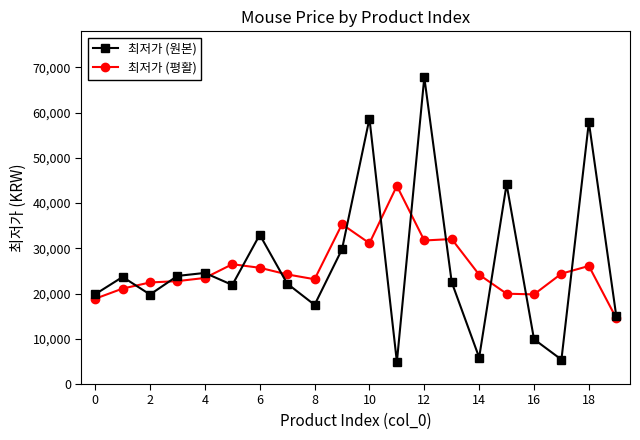

What is the minimum value for 최저가 (평활)?

14550